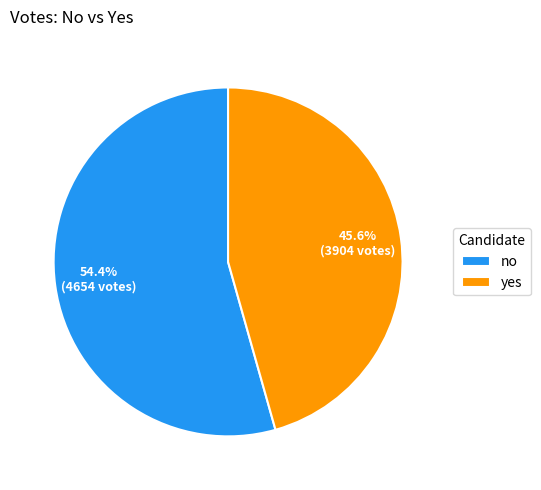

Is the sum of no and yes greater than half?

Yes